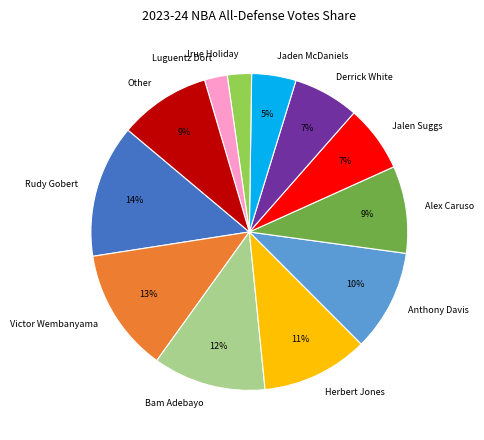

What is the largest slice in the pie chart?

Rudy Gobert